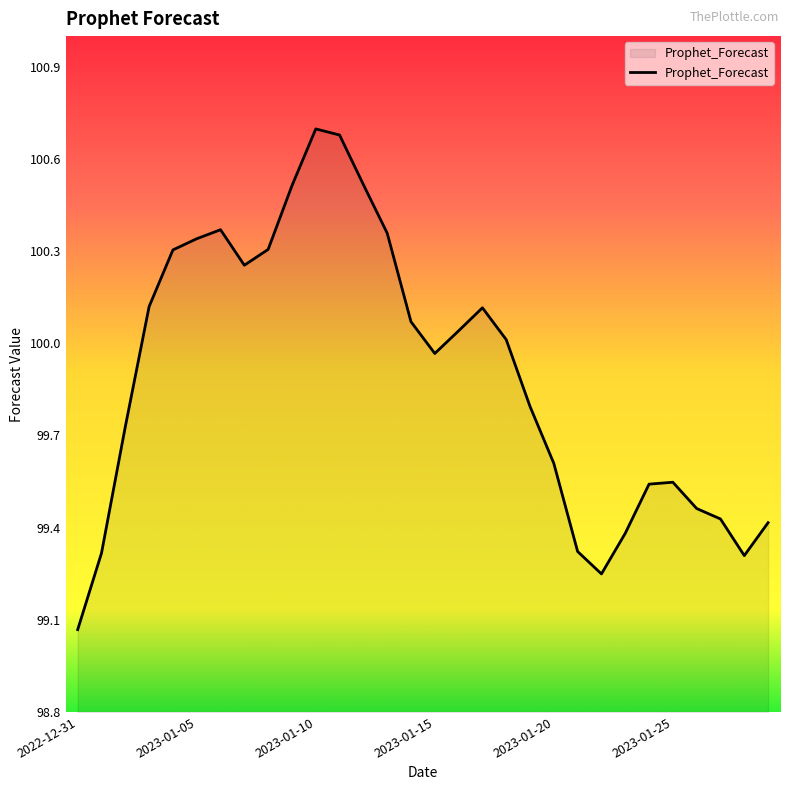

Where is the first local maximum?

2023-01-06